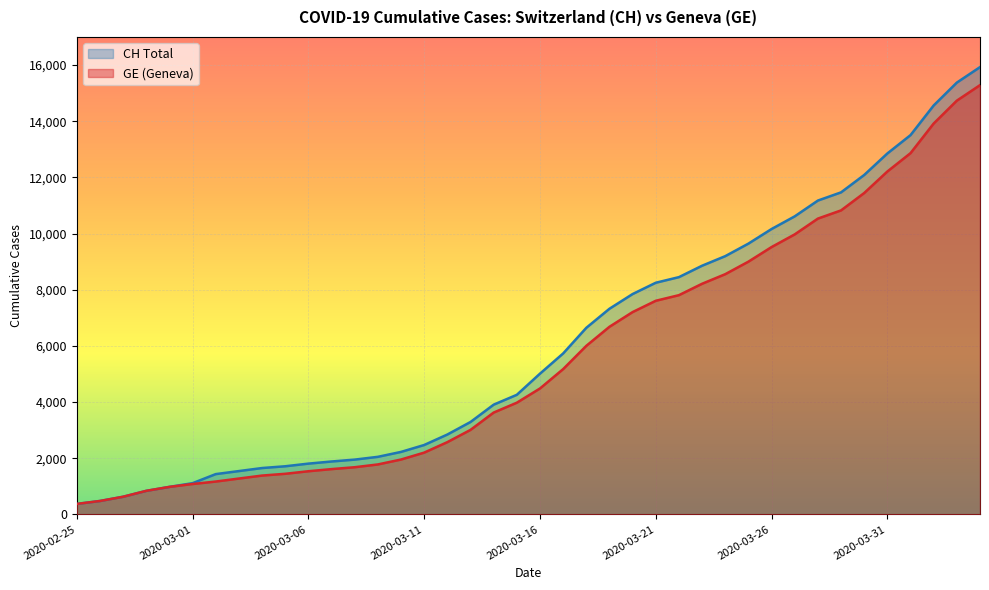

What value does the CH series have at 2020-03-15, to the nearest 100?

4300